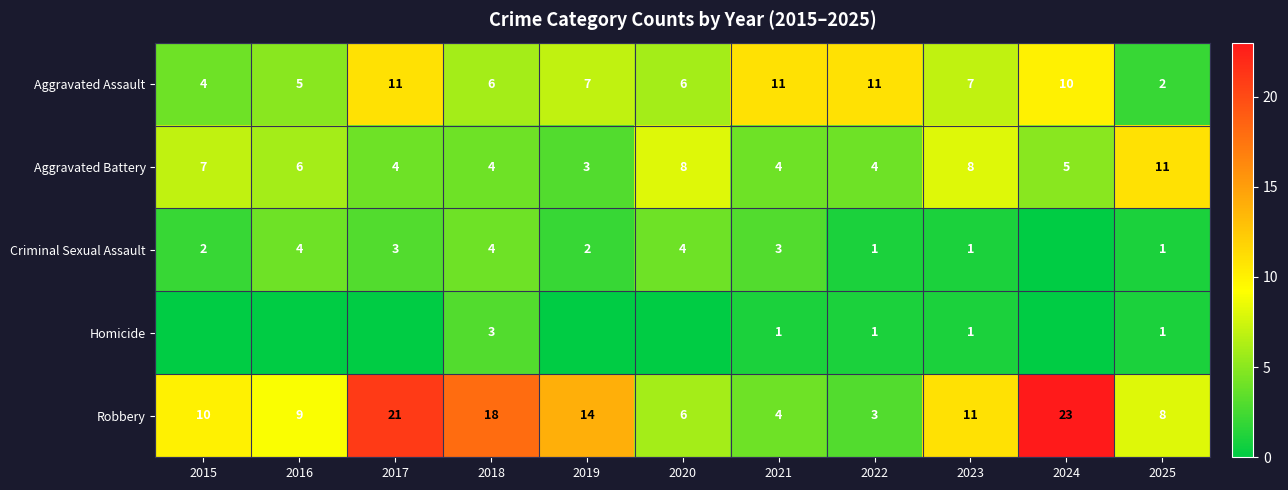

What is the sum of all Homicide values?

7